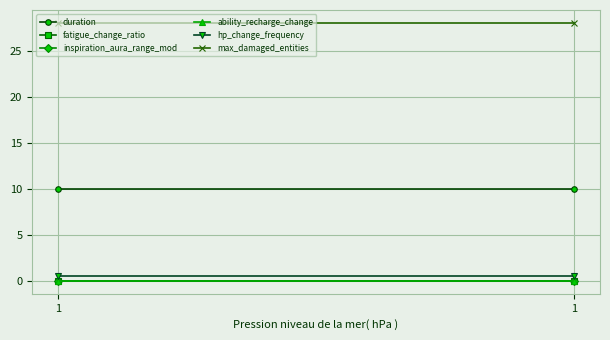

Which series has the largest total across all categories?

max_damaged_entities